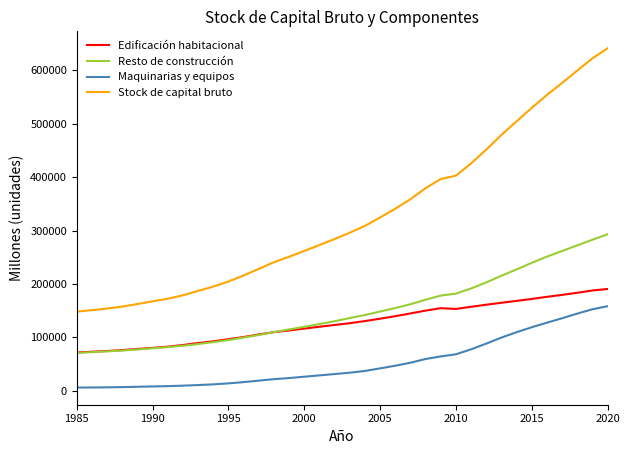

Which series has the widest spread of values?

Stock de capital bruto